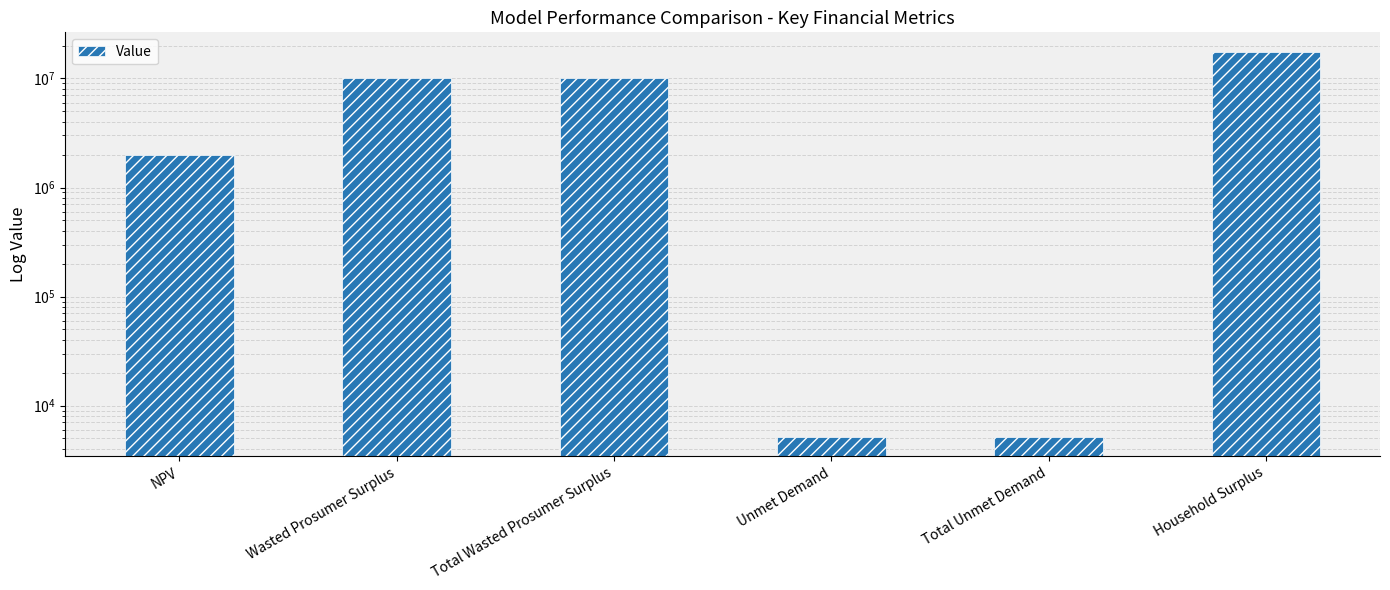

Reading left to right, transcribe all the data shown in this chart.

1991811.6	10058448.1	10058448.1	5176.2	5176.2	17637890.3